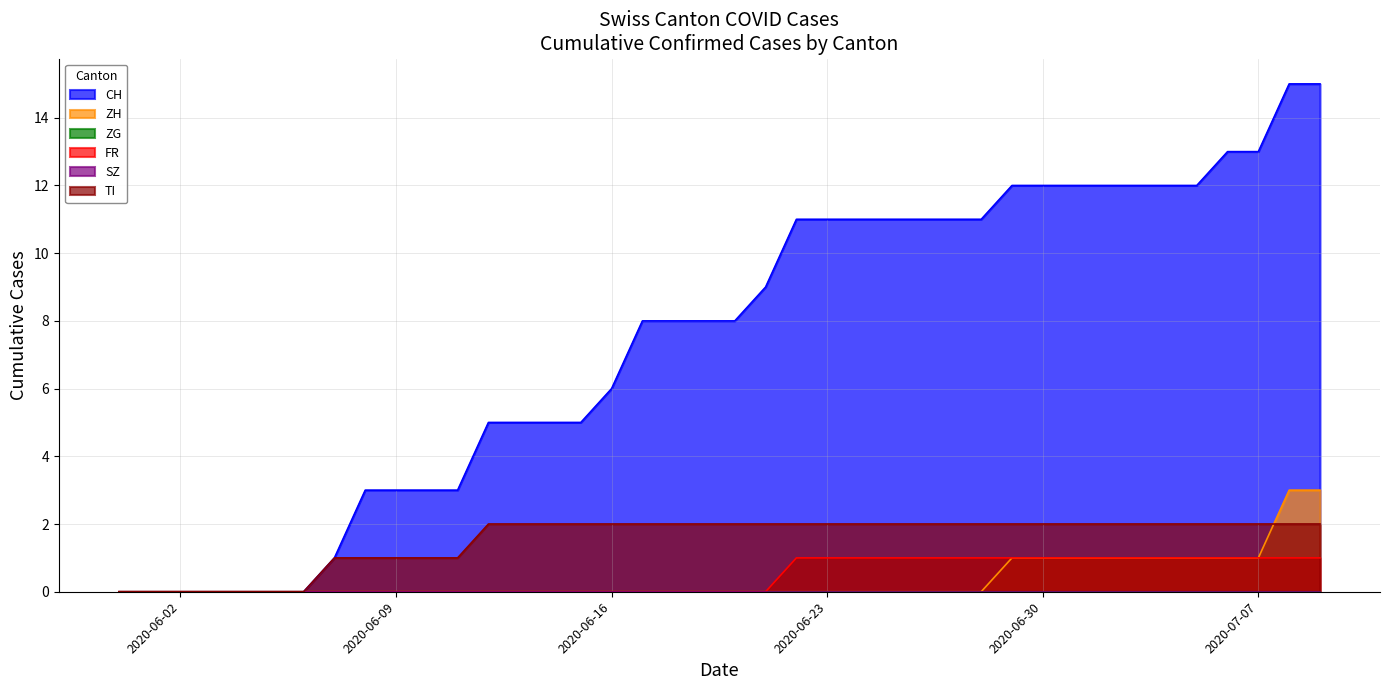

Is it true that FR equals 0 at 2020-06-04?

True